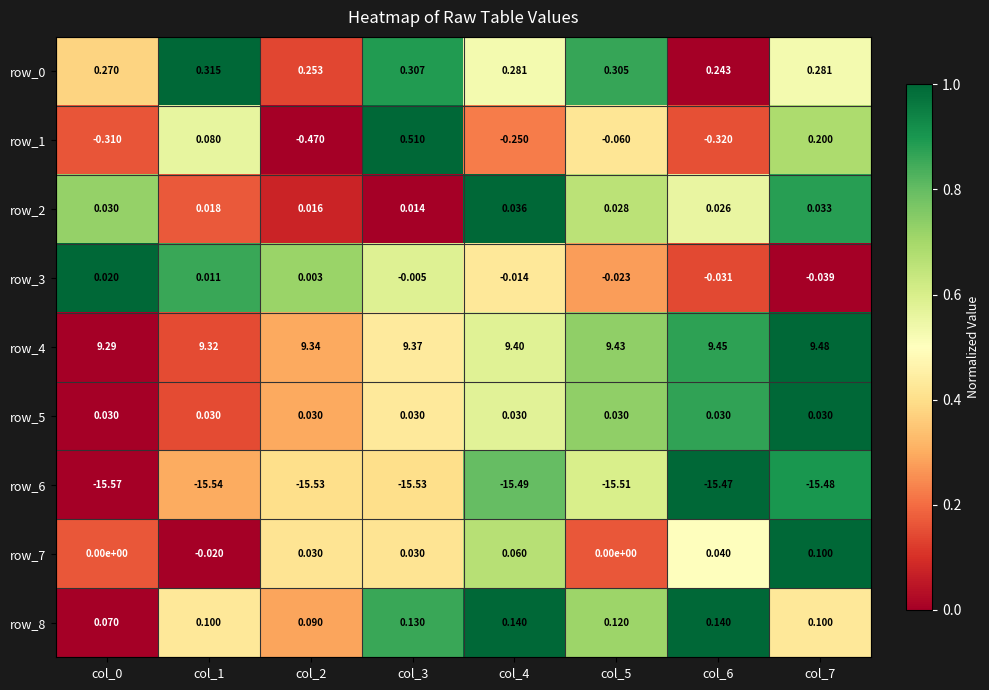

Is the value of row_2 at col_5 greater than the value of row_3 at col_4?

Yes